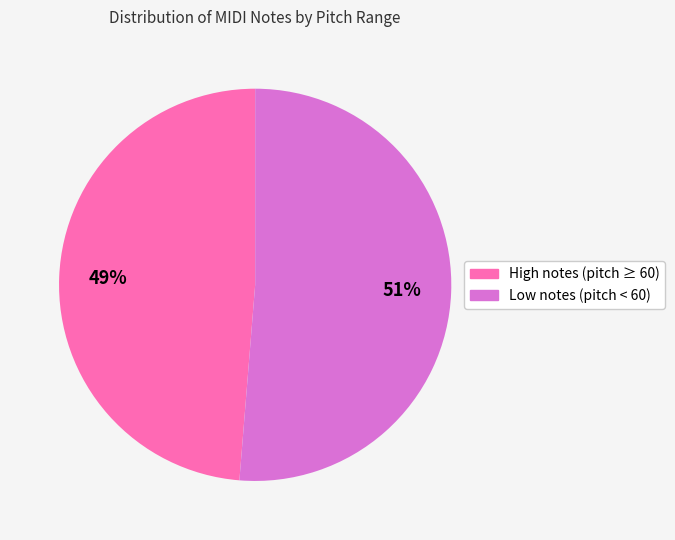

How many slices are in this pie chart?

2